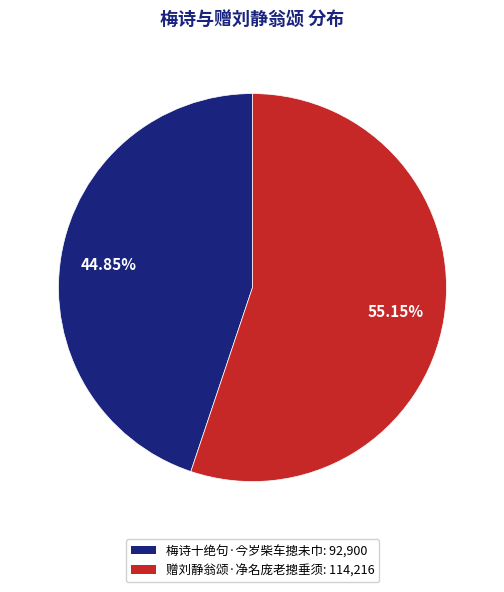

The 梅诗十绝句·今岁柴车摠未巾 slice represents 55% of the pie. True or false?

False